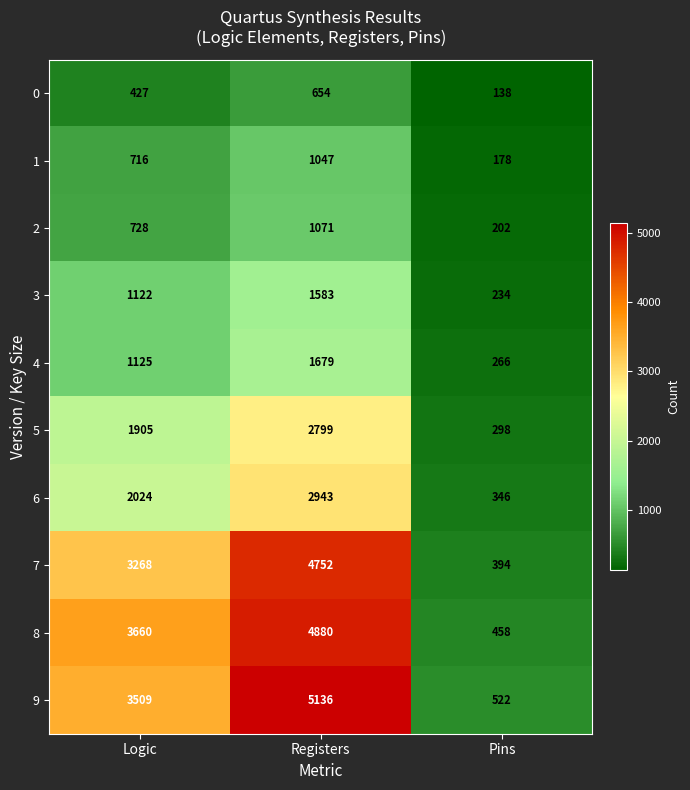

Read the 4 value at Pins.

266